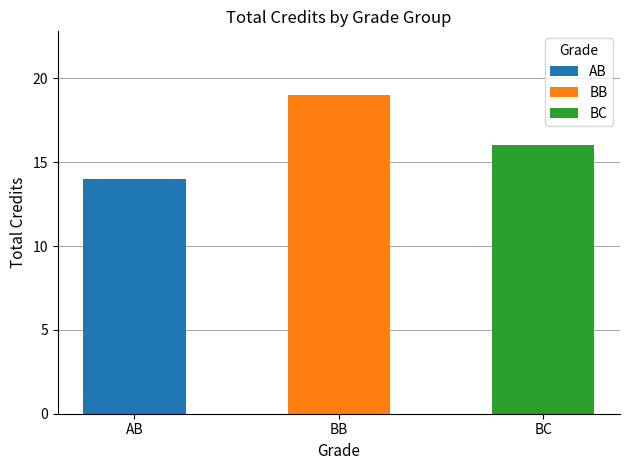

Are the bars horizontal?

No